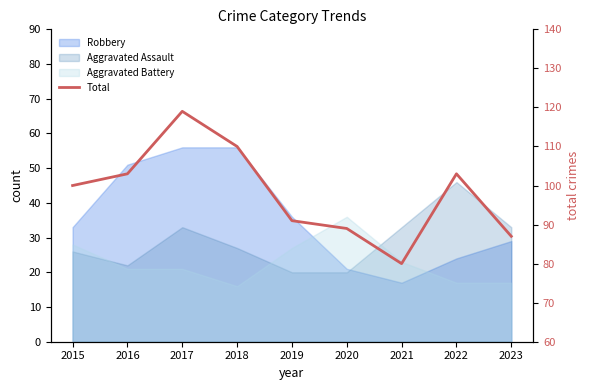

Rank the categories by value from highest to lowest.

2017, 2018, 2016, 2022, 2015, 2019, 2020, 2023, 2021